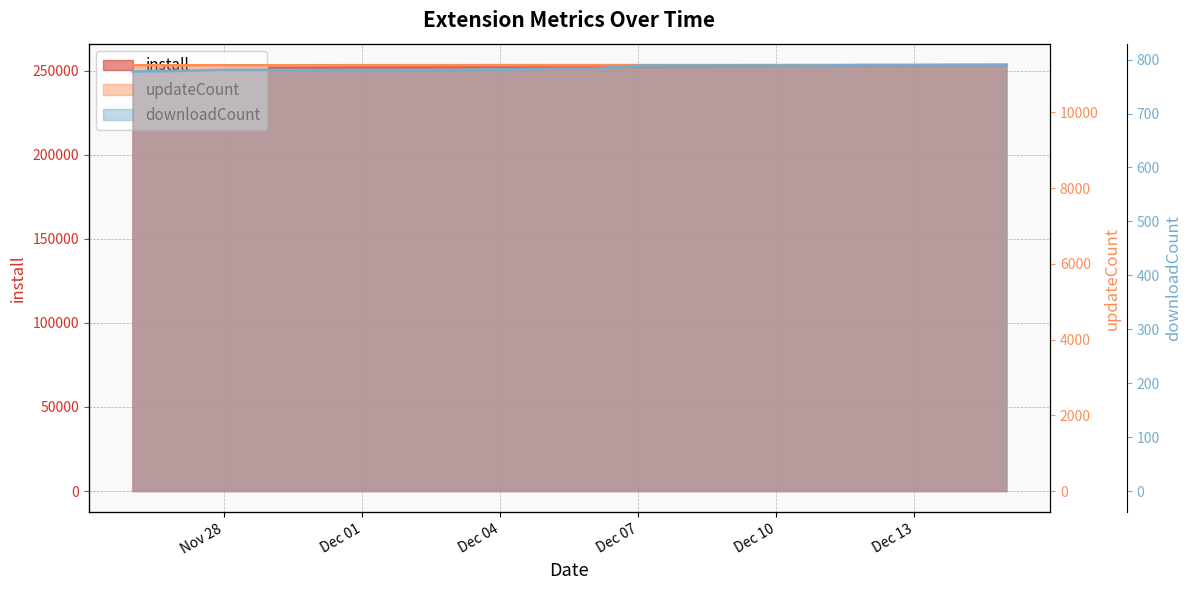

True or false: install has a value of 341512 at 2024-12-02.

False